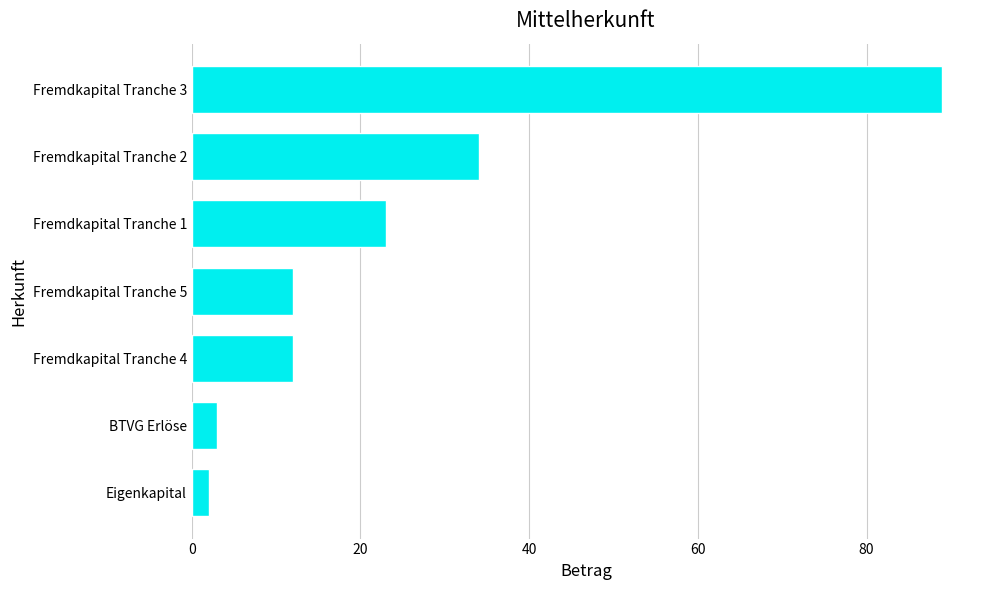

The chart shows a value of 34 at Fremdkapital Tranche 2. True or false?

True